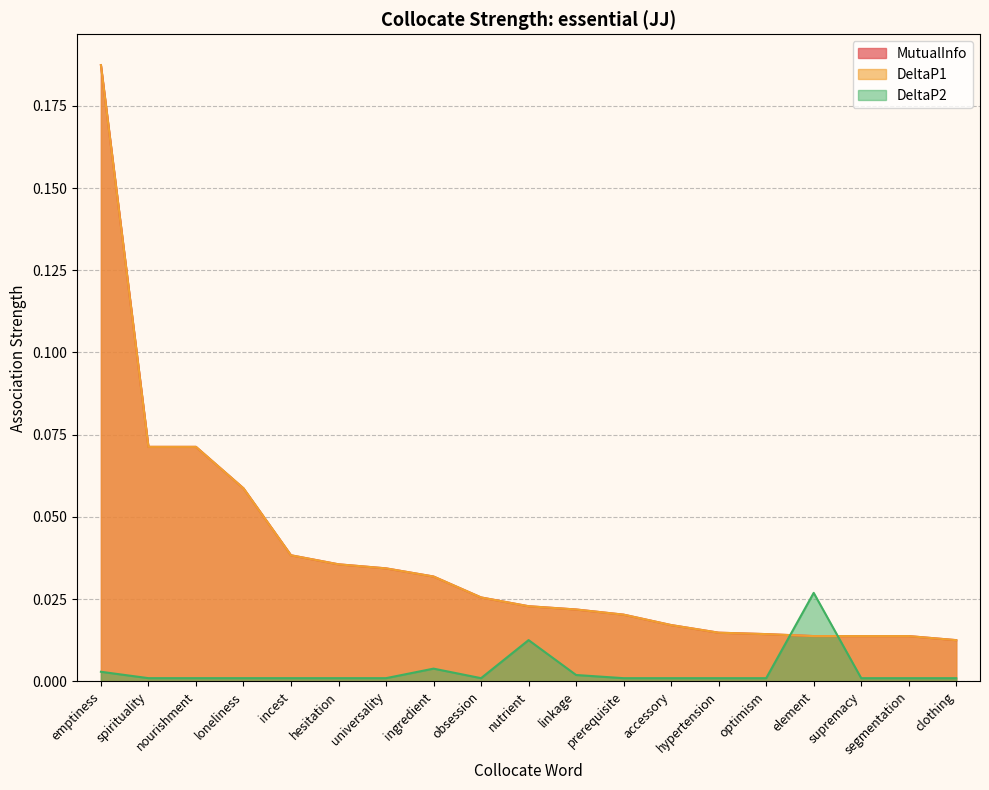

True or false: MutualInfo and DeltaP1 intersect in this chart.

False